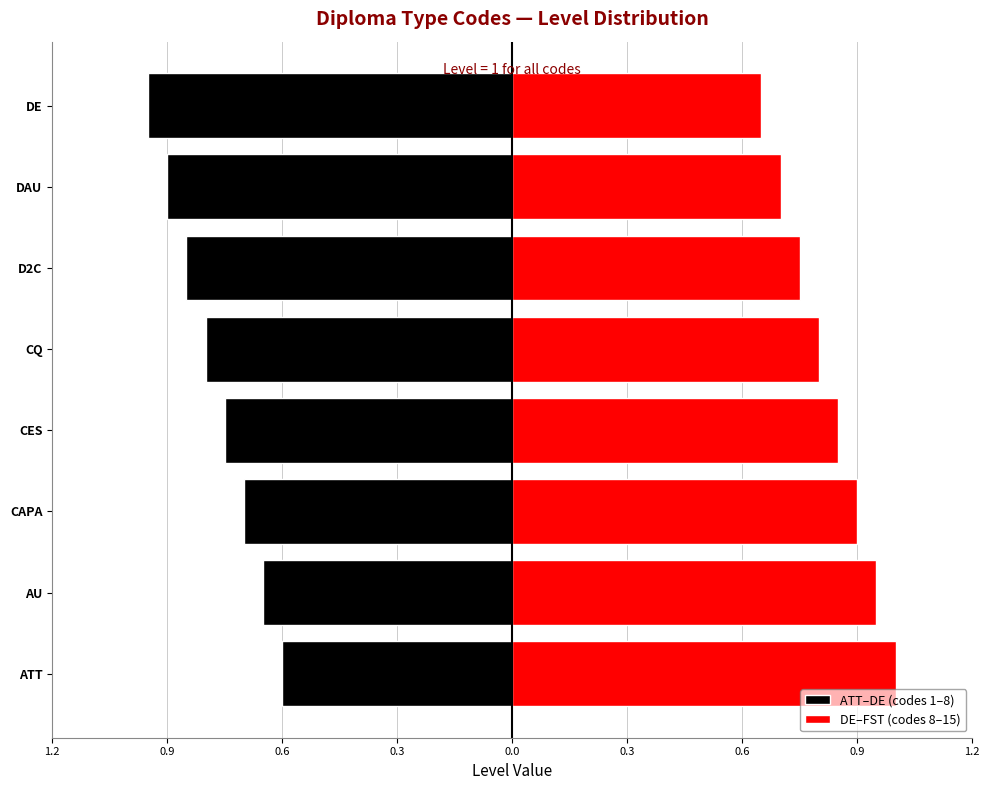

Is the value of ATT–DE (codes 1–8) at DE greater than the value of DE–FST (codes 8–15) at D2C?

No